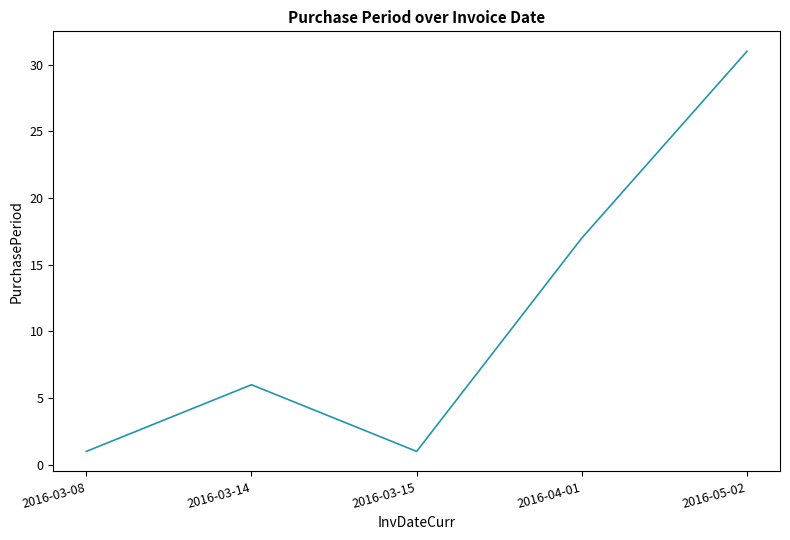

What position from the right is 2016-03-14?

4